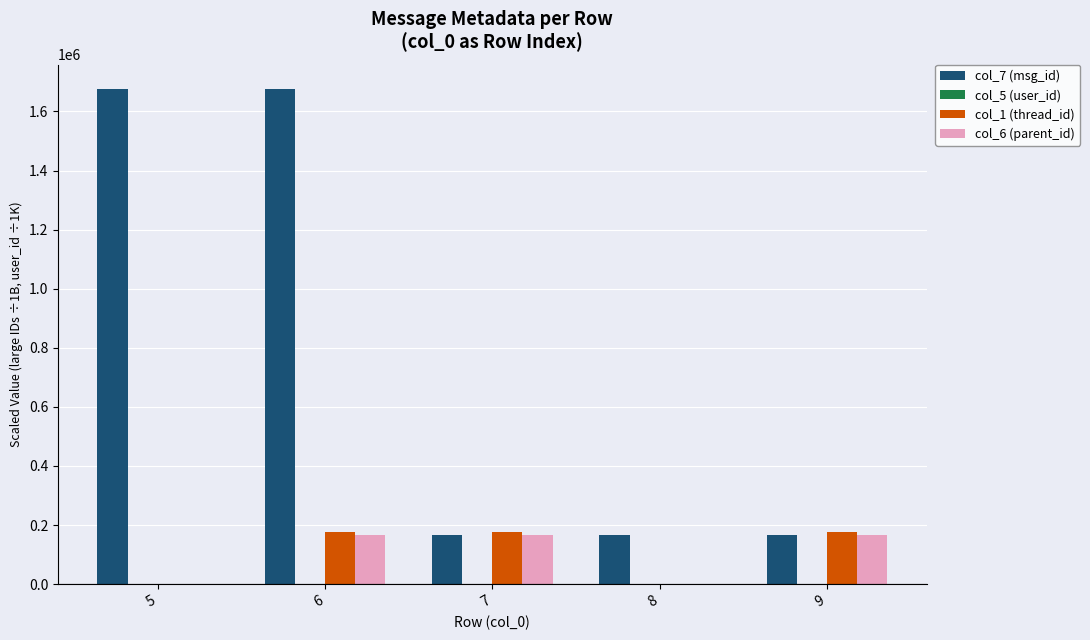

Are the bars horizontal?

No